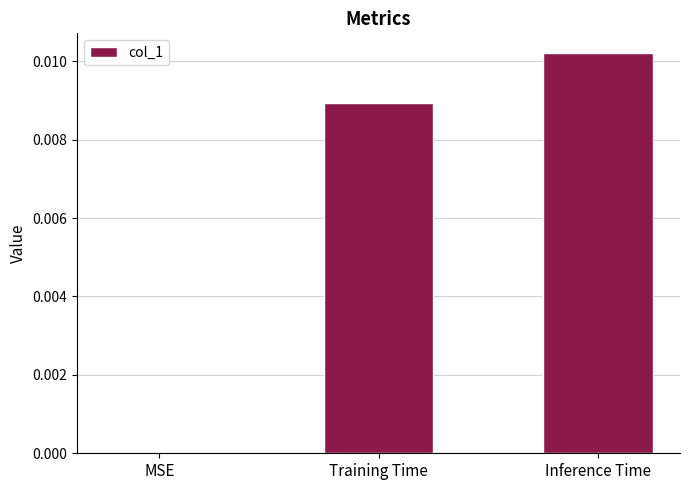

Which has a higher value, MSE or Inference Time?

Inference Time